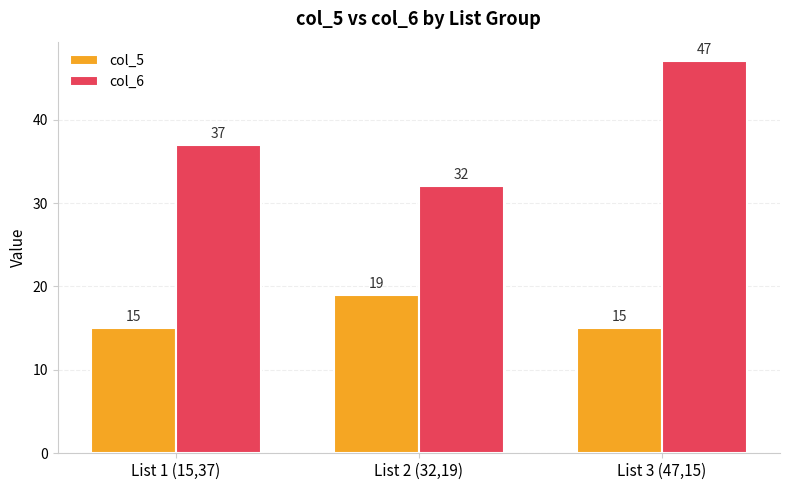

What are all the series names shown in the legend?

col_5, col_6